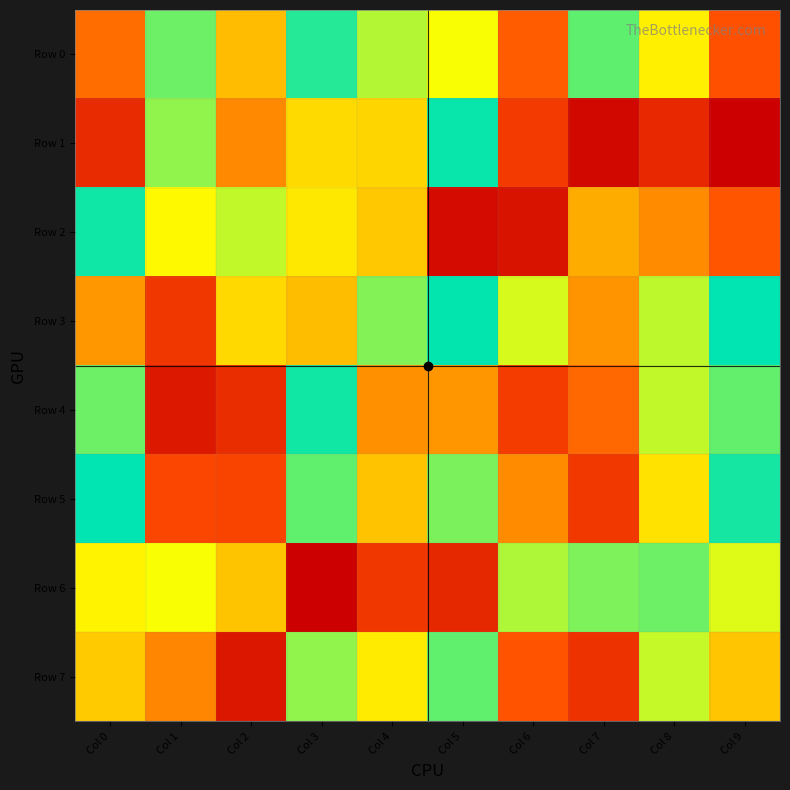

Reading right to left, what are all the values shown in this chart?

Row 0: Col 9=269821	Col 8=715525	Col 7=903801	Col 6=309859	Col 5=755846	Col 4=823430	Col 3=961242	Col 2=590177	Col 1=890832	Col 0=359617
Row 1: Col 9=11200	Col 8=142008	Col 7=39393	Col 6=199049	Col 5=987668	Col 4=649774	Col 3=660859	Col 2=452219	Col 1=856554	Col 0=148806
Row 2: Col 9=282640	Col 8=460268	Col 7=552181	Col 6=73064	Col 5=46990	Col 4=619403	Col 3=695752	Col 2=810652	Col 1=735776	Col 0=981967
Row 3: Col 9=998336	Col 8=813619	Col 7=488745	Col 6=789771	Col 5=994144	Col 4=870058	Col 3=591260	Col 2=659776	Col 1=188783	Col 0=500993
Row 4: Col 9=900193	Col 8=810480	Col 7=344000	Col 6=204764	Col 5=494922	Col 4=479832	Col 3=980925	Col 2=156511	Col 1=89638	Col 0=891240
Row 5: Col 9=975353	Col 8=683317	Col 7=192642	Col 6=459751	Col 5=876729	Col 4=607980	Col 3=903592	Col 2=230147	Col 1=237183	Col 0=997260
Row 6: Col 9=783968	Col 8=891708	Col 7=874919	Col 6=828842	Col 5=139694	Col 4=188210	Col 3=9566	Col 2=609094	Col 1=756364	Col 0=723072
Row 7: Col 9=610642	Col 8=805891	Col 7=174034	Col 6=279417	Col 5=903077	Col 4=702927	Col 3=857049	Col 2=86639	Col 1=442383	Col 0=626251